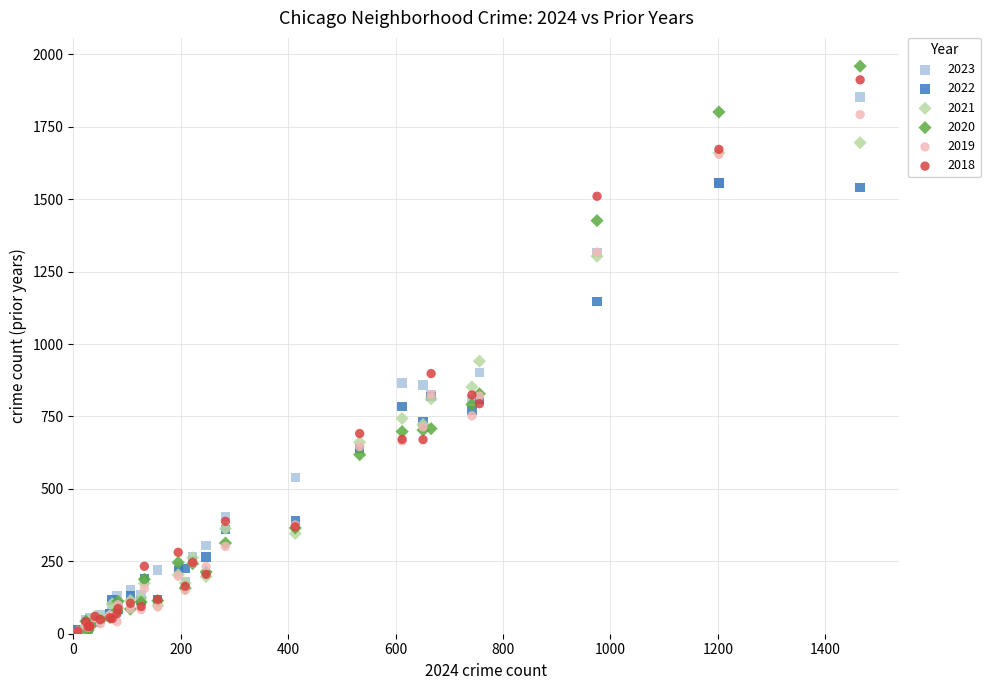

Which series has the widest spread of Y values?

2020